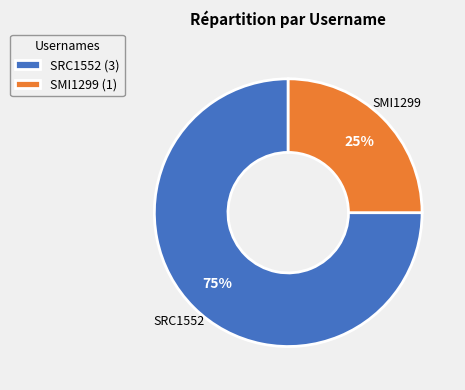

Is it true that SMI1299 is 13% of the pie?

False